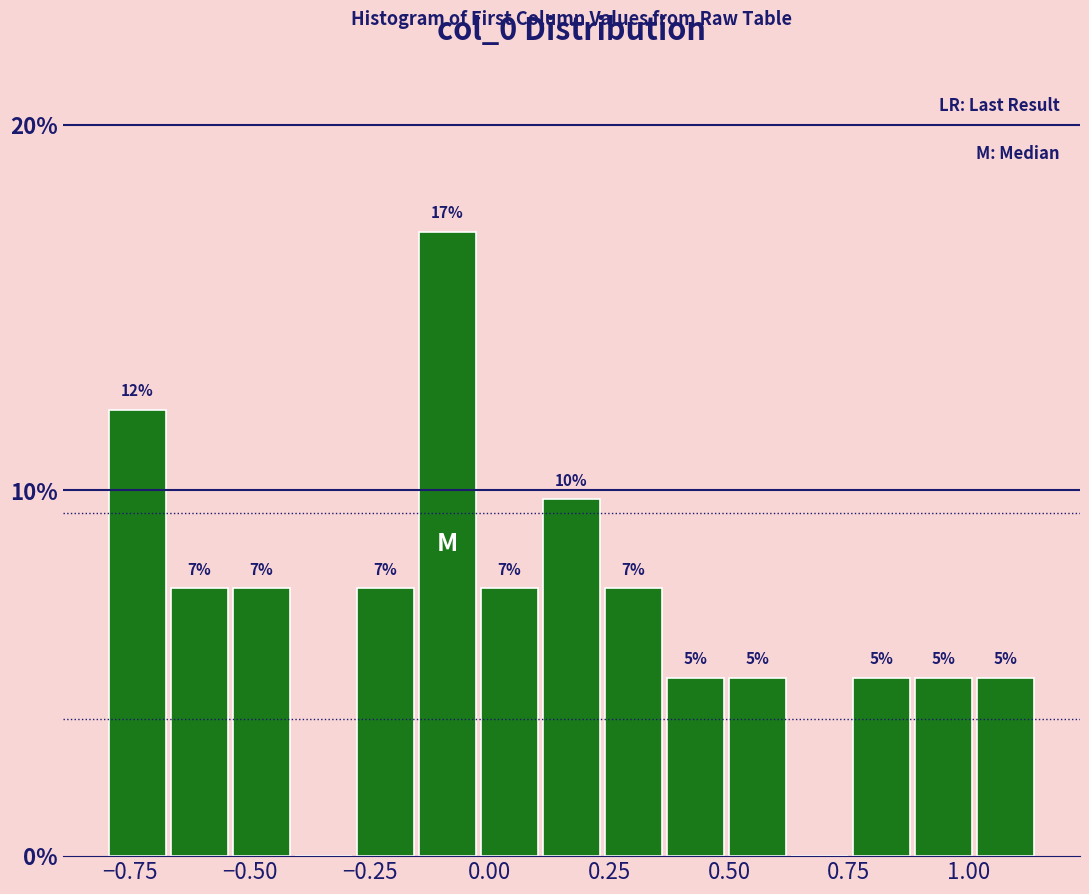

Read against the x-axis, roughly where is the centre of the tallest bar?

-0.10